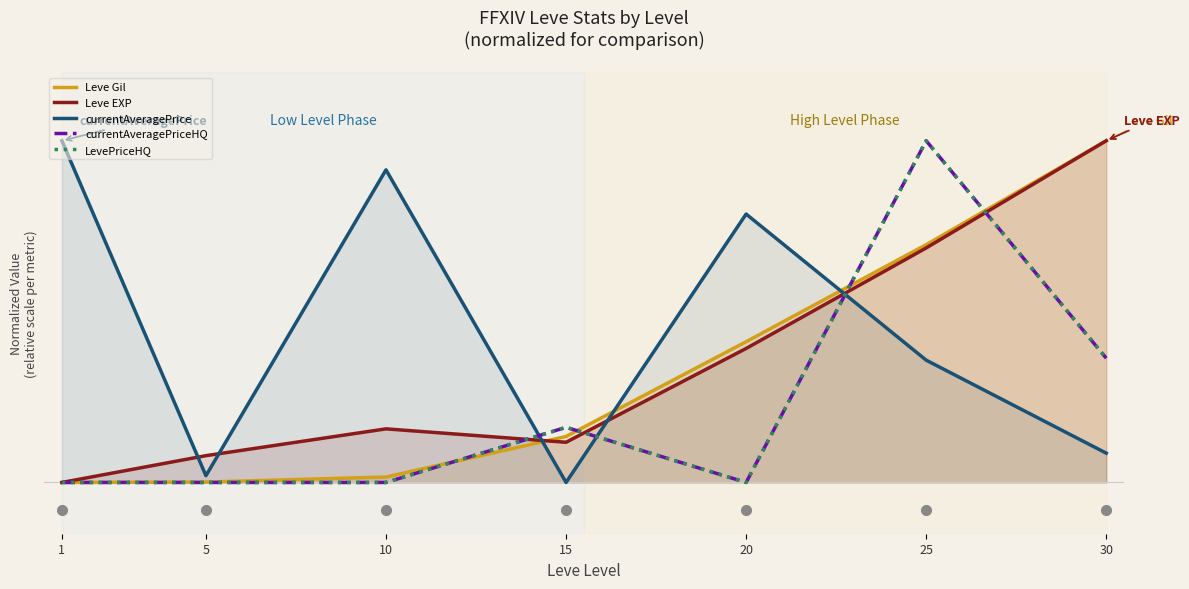

Which has a higher value, 5 or 10?

10